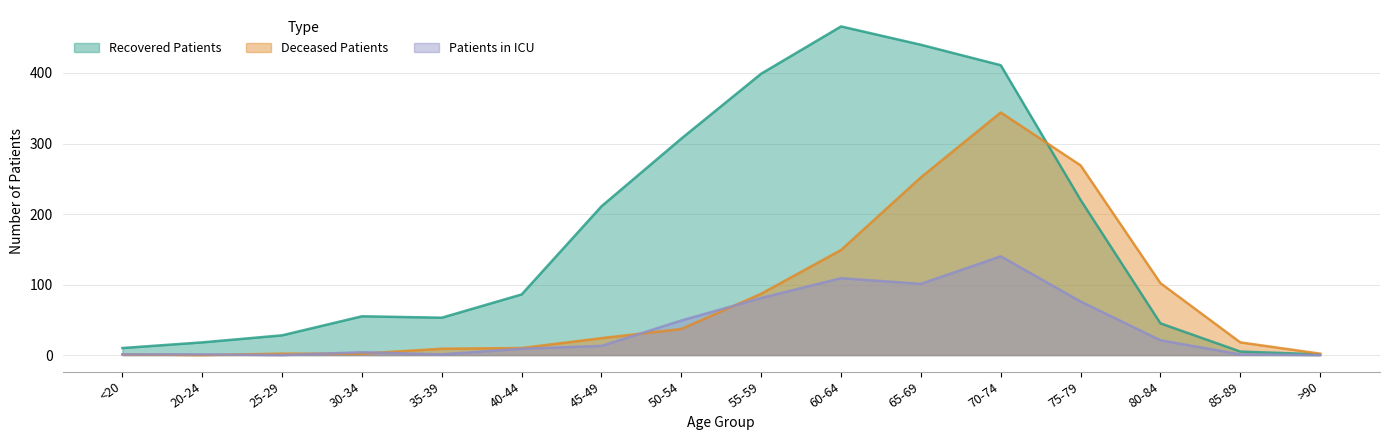

What is the average value of the recovered_patients series?

172